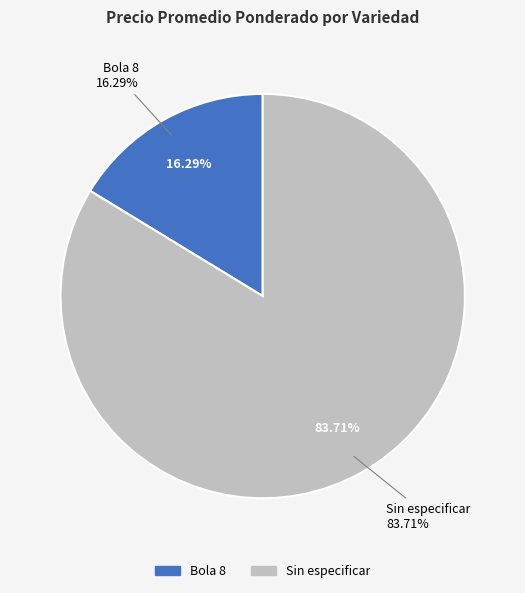

Is there a majority slice in this chart?

No